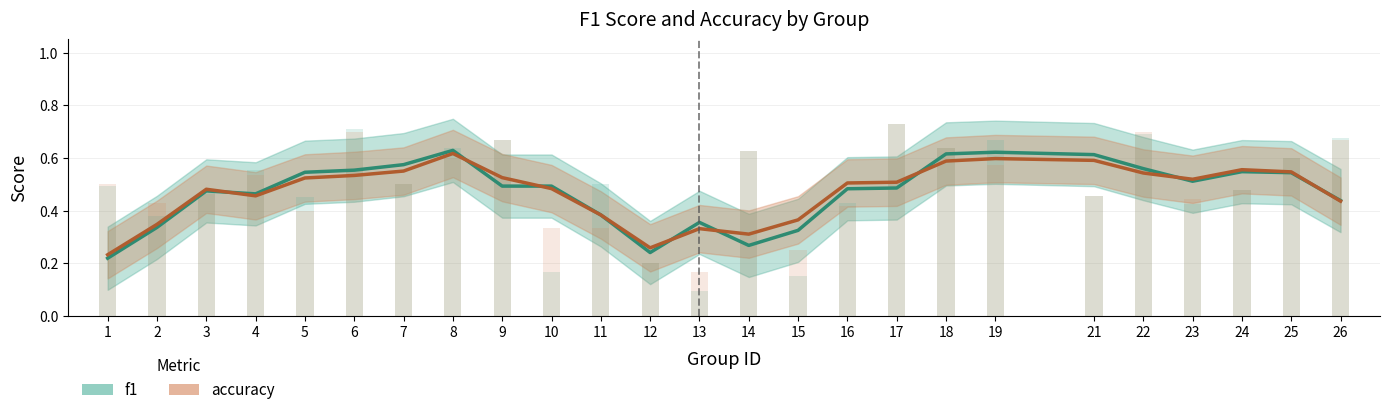

Which series changed the most between 19 and 21?

f1